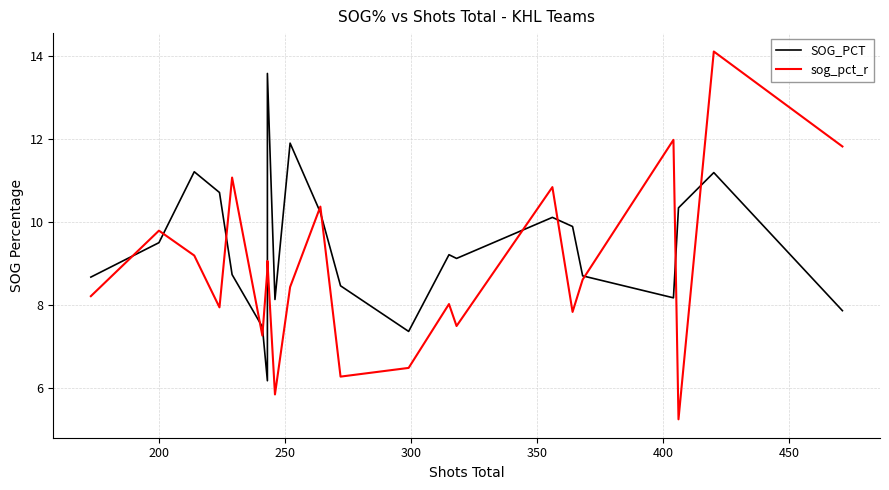

True or false: sog_pct_r and SOG_PCT intersect in this chart.

True